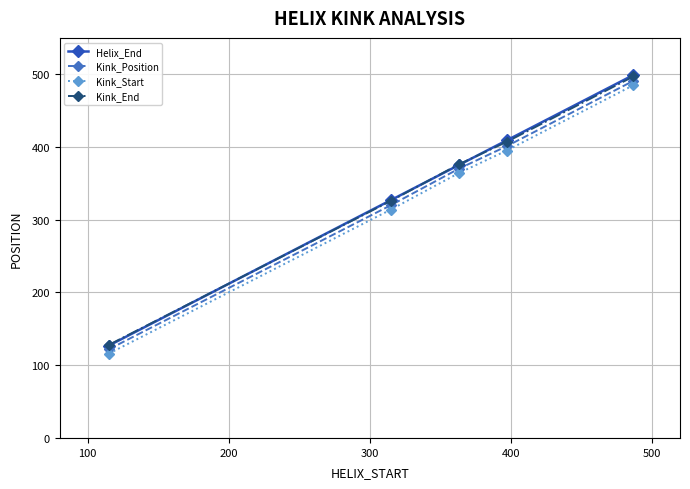

What is the highest value of the Kink_End series?

497